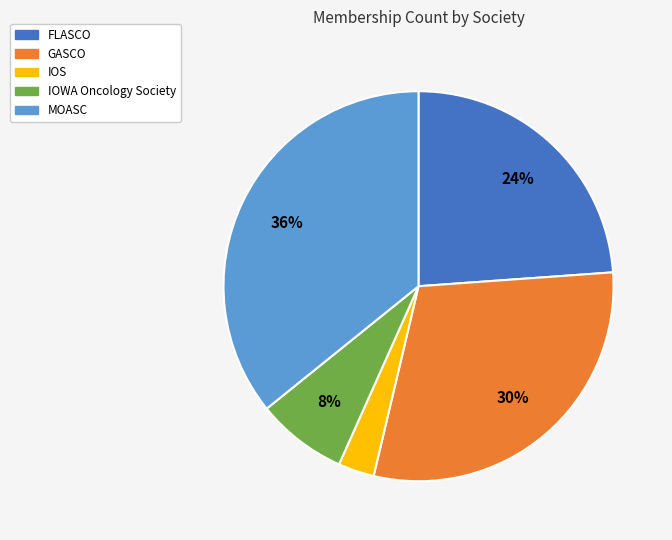

The IOS slice represents 15% of the pie. True or false?

False